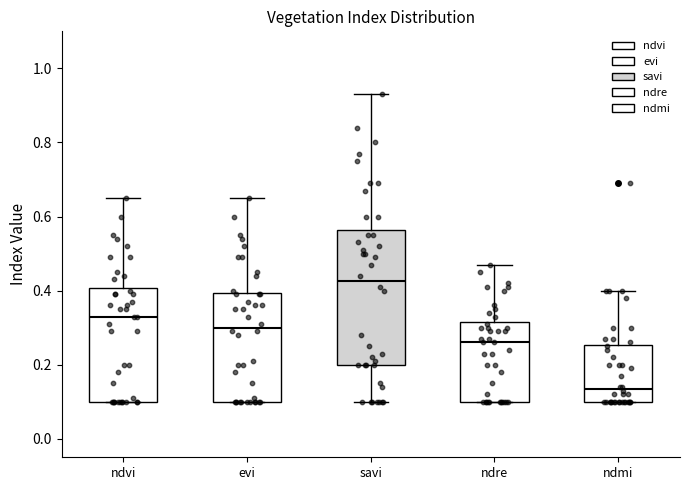

Which box is the tallest, from its lower edge to its upper edge?

savi